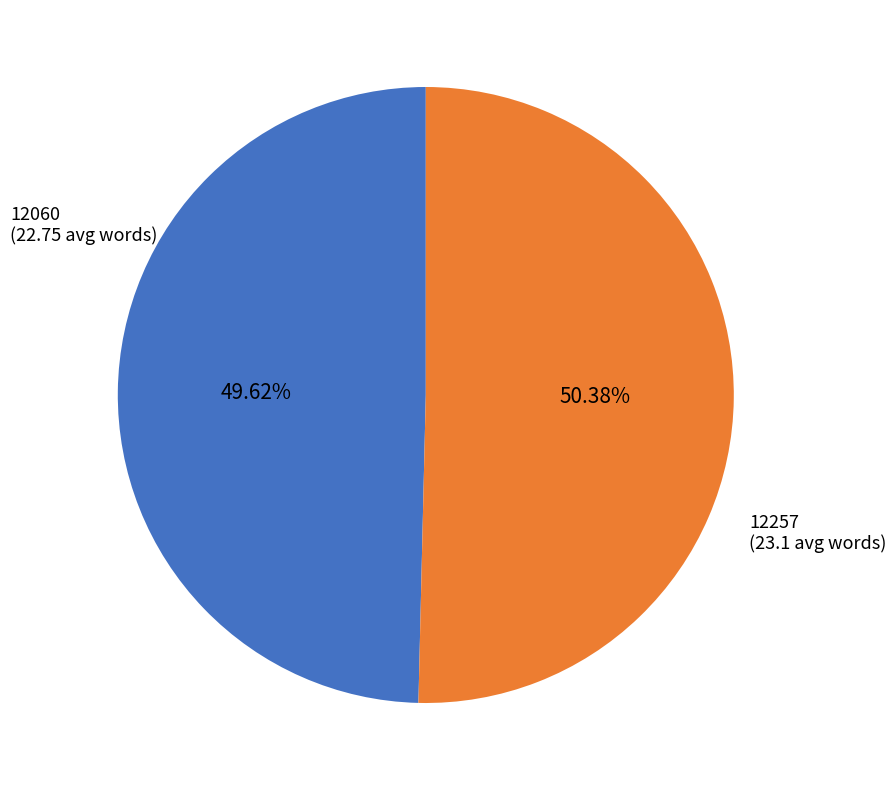

What percentage is NOT represented by 12257?

49.6%